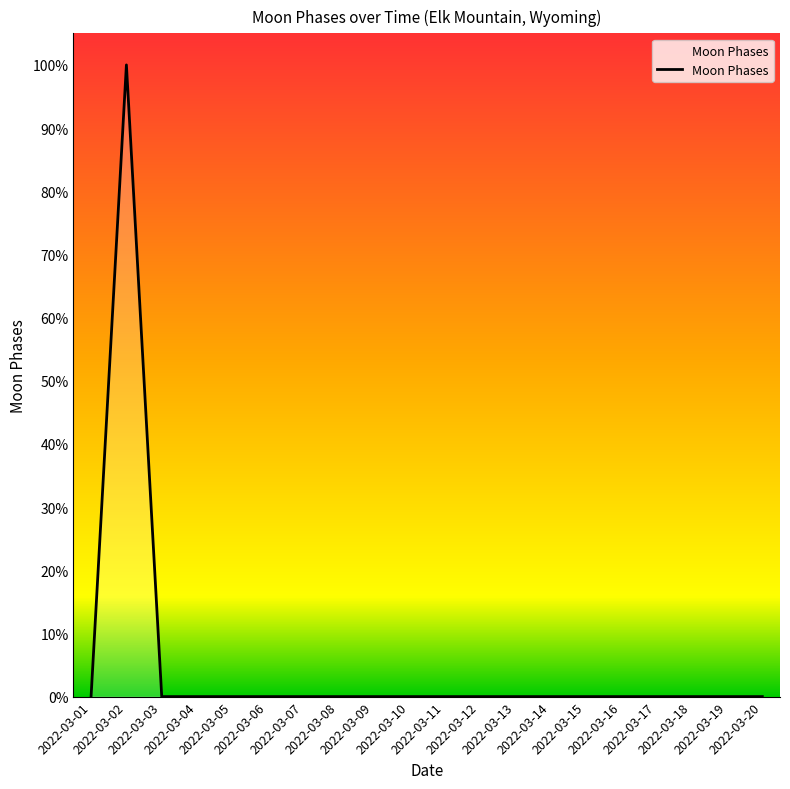

Does the chart have visible grid lines?

No